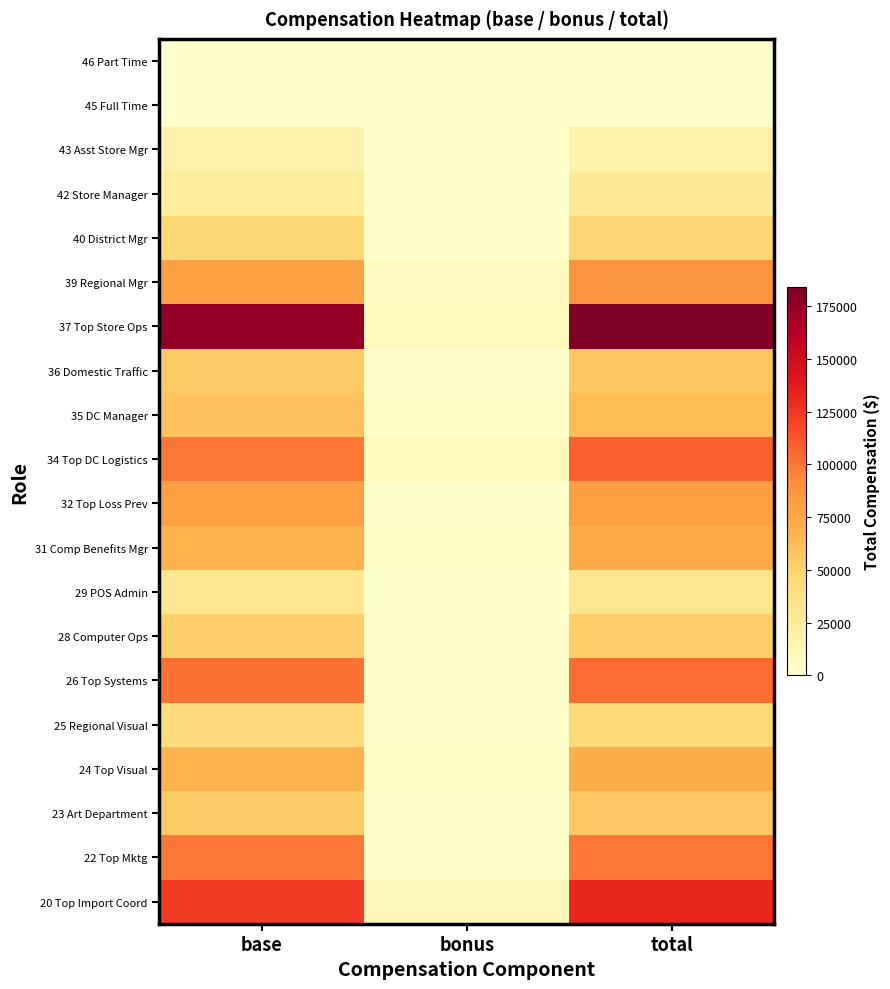

At which category is the sum across all series the highest?

total